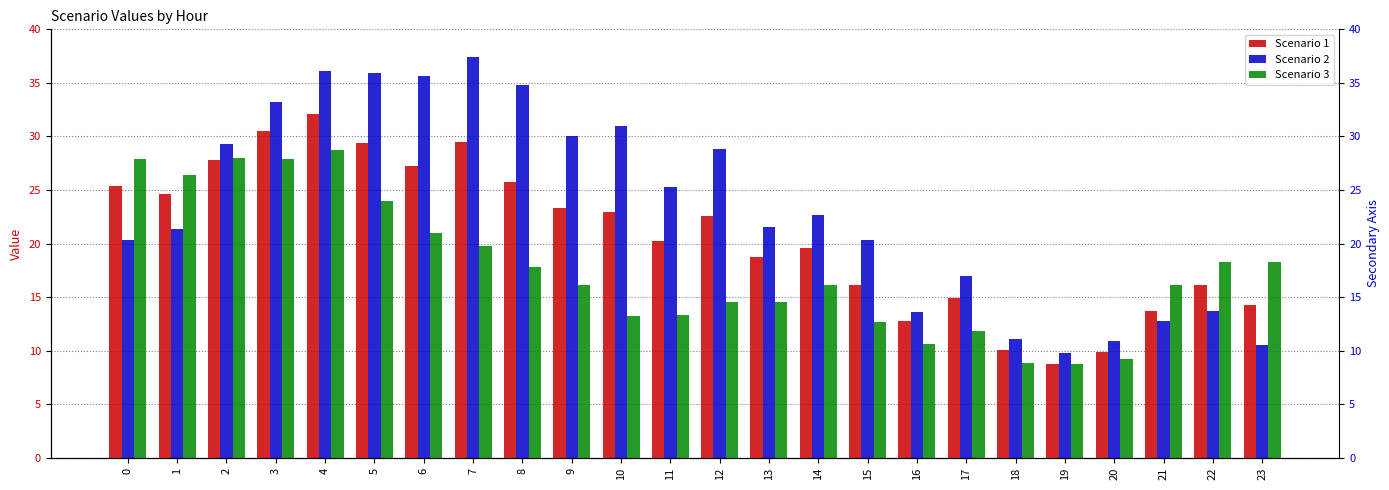

How many values in the Scenario 3 series exceed 16?

14